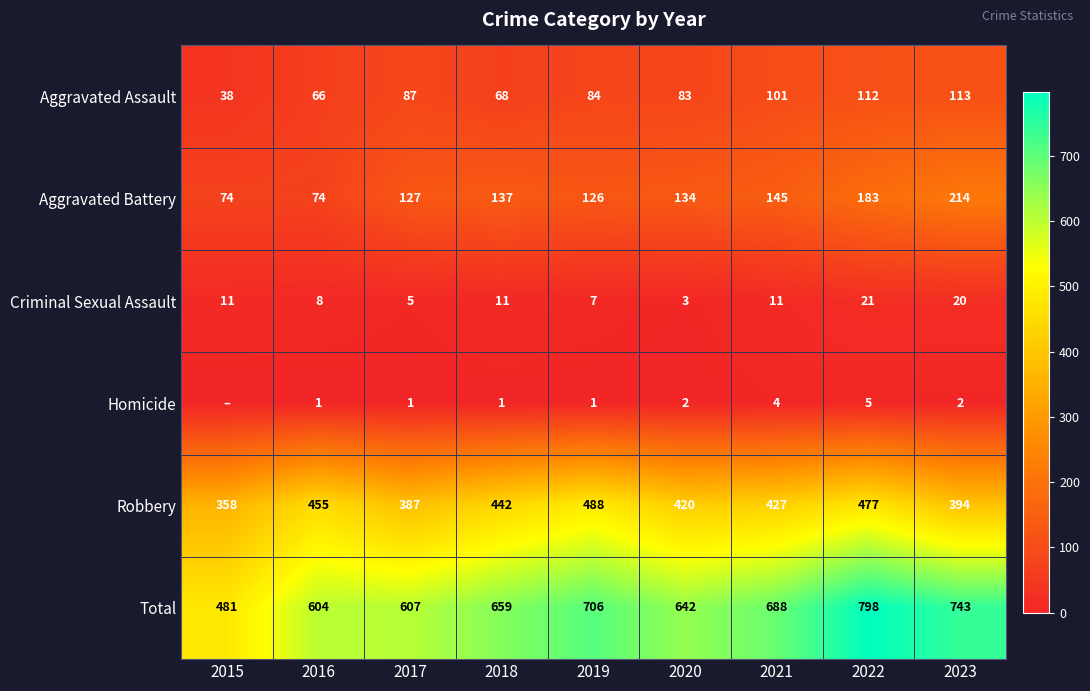

Where does the Aggravated Assault series first go above 84?

2017